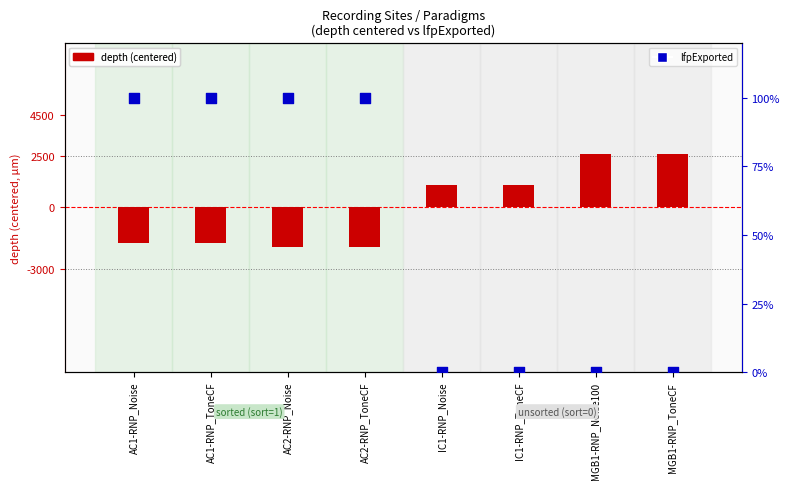

At how many categories does at least one series exceed -512?

8